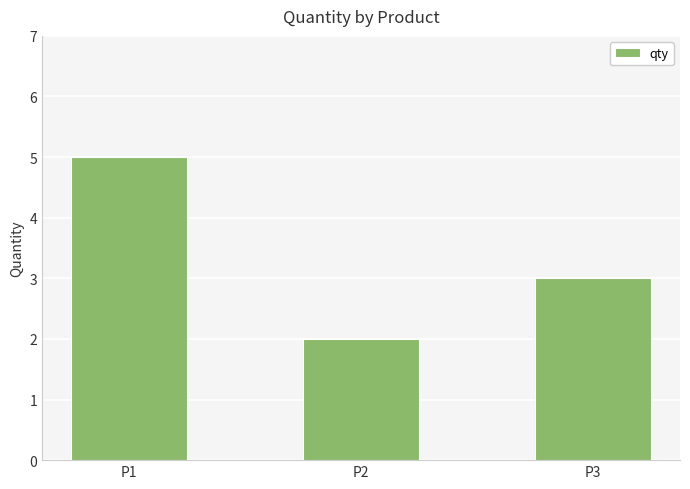

Which category has the highest value across all series?

P1